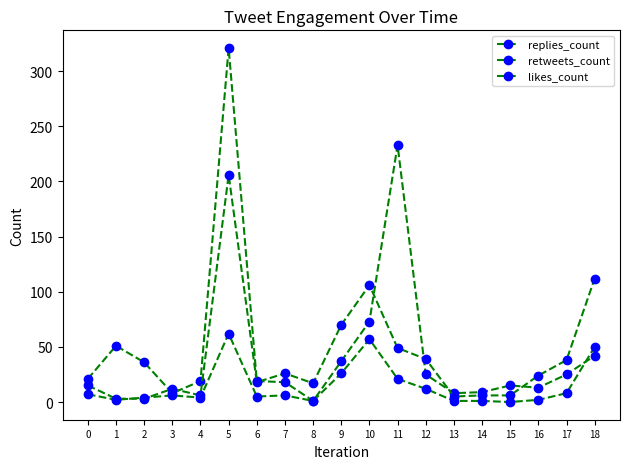

How many values in the likes_count series are below 18?

9